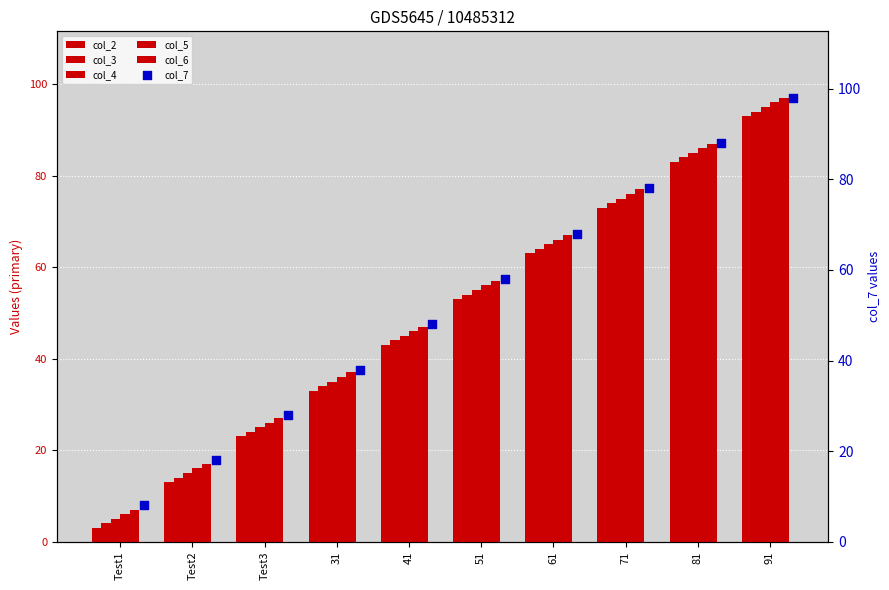

Which series has the widest spread of Y values?

col_2